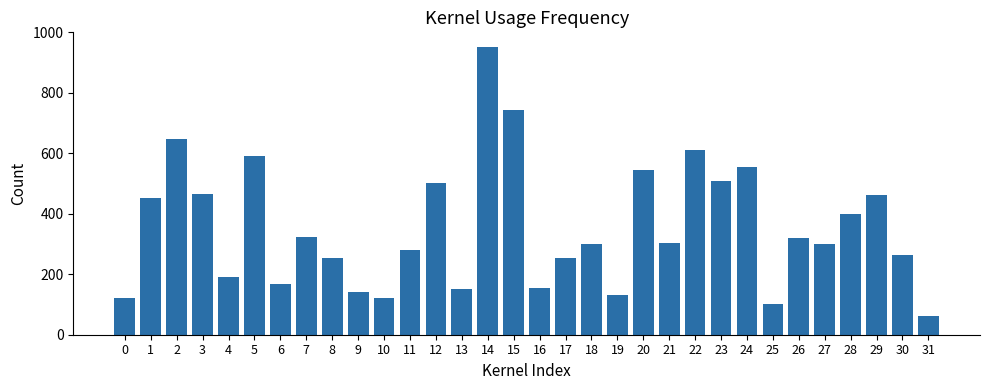

Is it true that the value at 10 is 120?

True